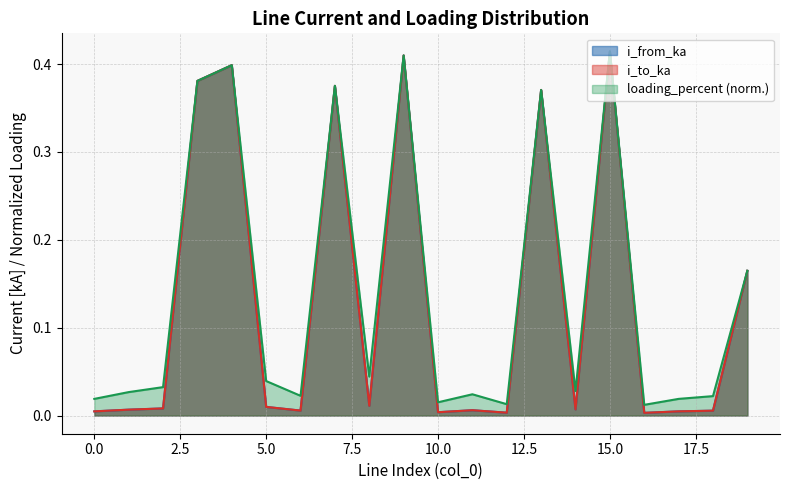

Reading right to left, what are all the values shown in this chart?

i_from_ka: 19=0.2	18=0.0	17=0.0	16=0.0	15=0.4	14=0.0	13=0.4	12=0.0	11=0.0	10=0.0	9=0.4	8=0.0	7=0.4	6=0.0	5=0.0	4=0.4	3=0.4	2=0.0	1=0.0	0=0.0
i_to_ka: 19=0.2	18=0.0	17=0.0	16=0.0	15=0.4	14=0.0	13=0.4	12=0.0	11=0.0	10=0.0	9=0.4	8=0.0	7=0.4	6=0.0	5=0.0	4=0.4	3=0.4	2=0.0	1=0.0	0=0.0
loading_percent: 19=0.2	18=0.0	17=0.0	16=0.0	15=0.4	14=0.0	13=0.4	12=0.0	11=0.0	10=0.0	9=0.4	8=0.0	7=0.4	6=0.0	5=0.0	4=0.4	3=0.4	2=0.0	1=0.0	0=0.0